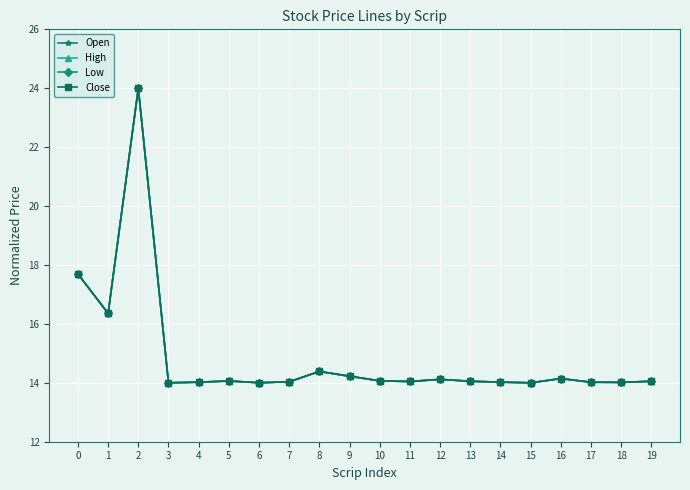

What is the greatest value displayed?

24.0